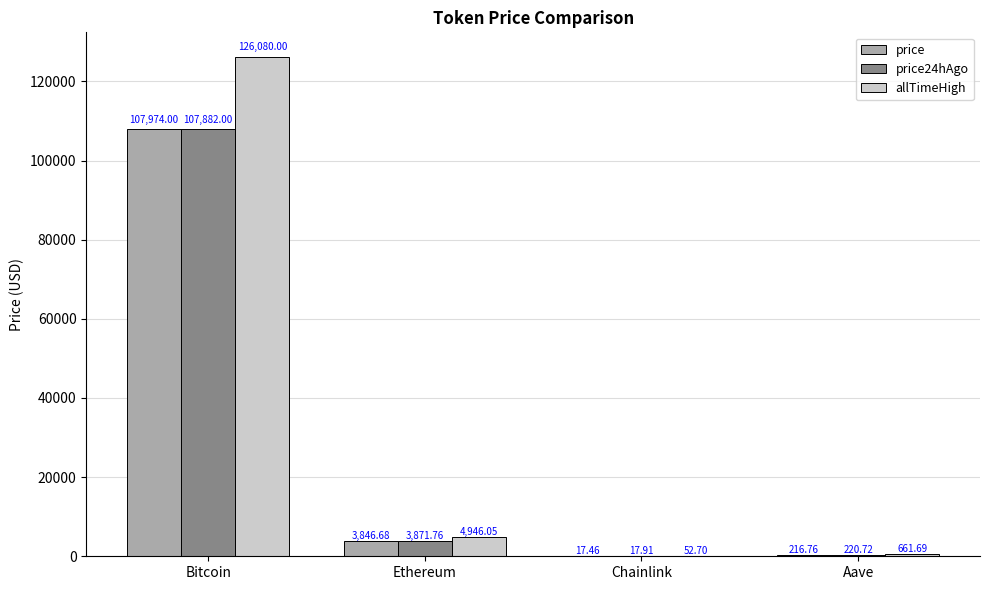

Reading left to right, transcribe all the data shown in this chart.

price: Bitcoin=107974.0	Ethereum=3846.7	Chainlink=17.5	Aave=216.8
price24hAgo: Bitcoin=107882.0	Ethereum=3871.8	Chainlink=17.9	Aave=220.7
allTimeHigh: Bitcoin=126080.0	Ethereum=4946.1	Chainlink=52.7	Aave=661.7